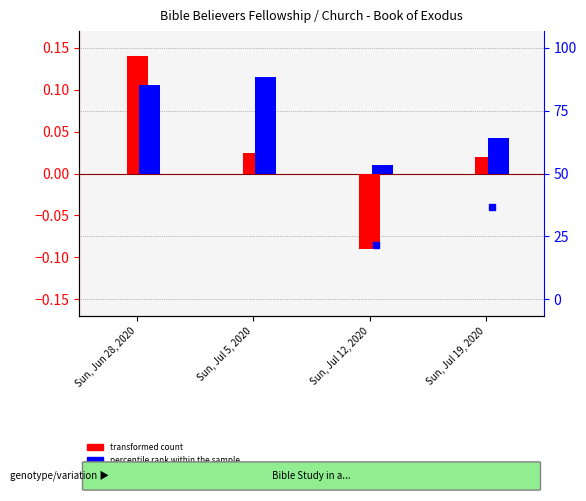

Which has a higher value, Sun, Jul 12, 2020 or Sun, Jul 5, 2020?

Sun, Jul 5, 2020